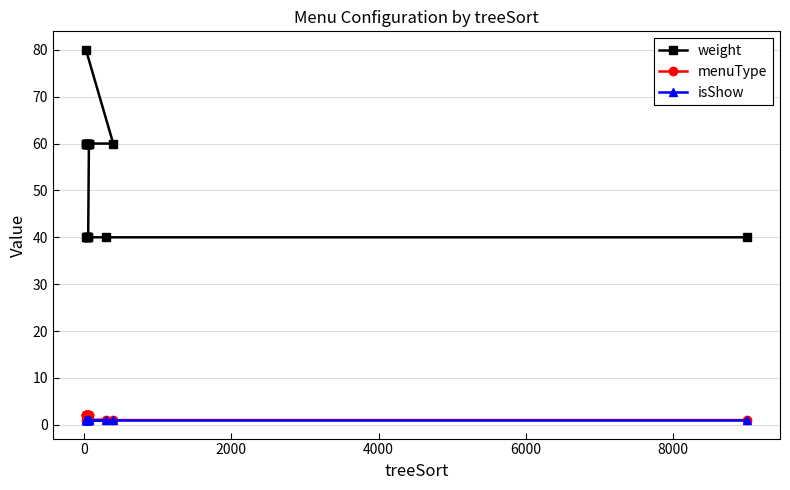

The value of menuType at 16 is 3. True or false?

False